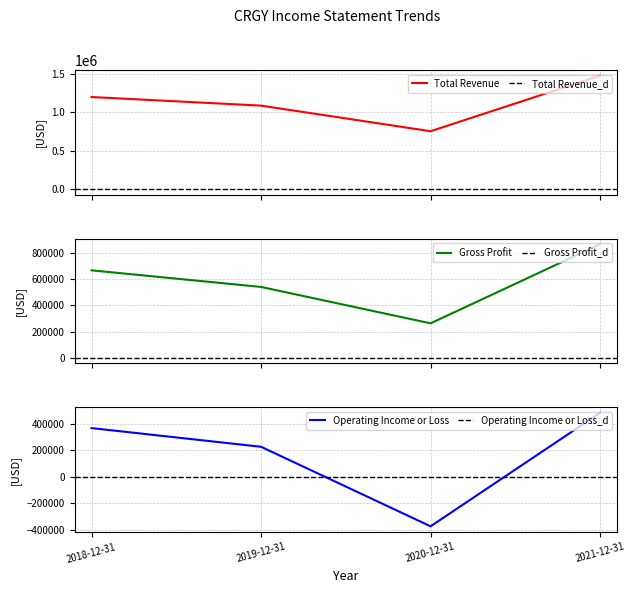

True or false: Total Revenue and Operating Income or Loss cross at least once.

False